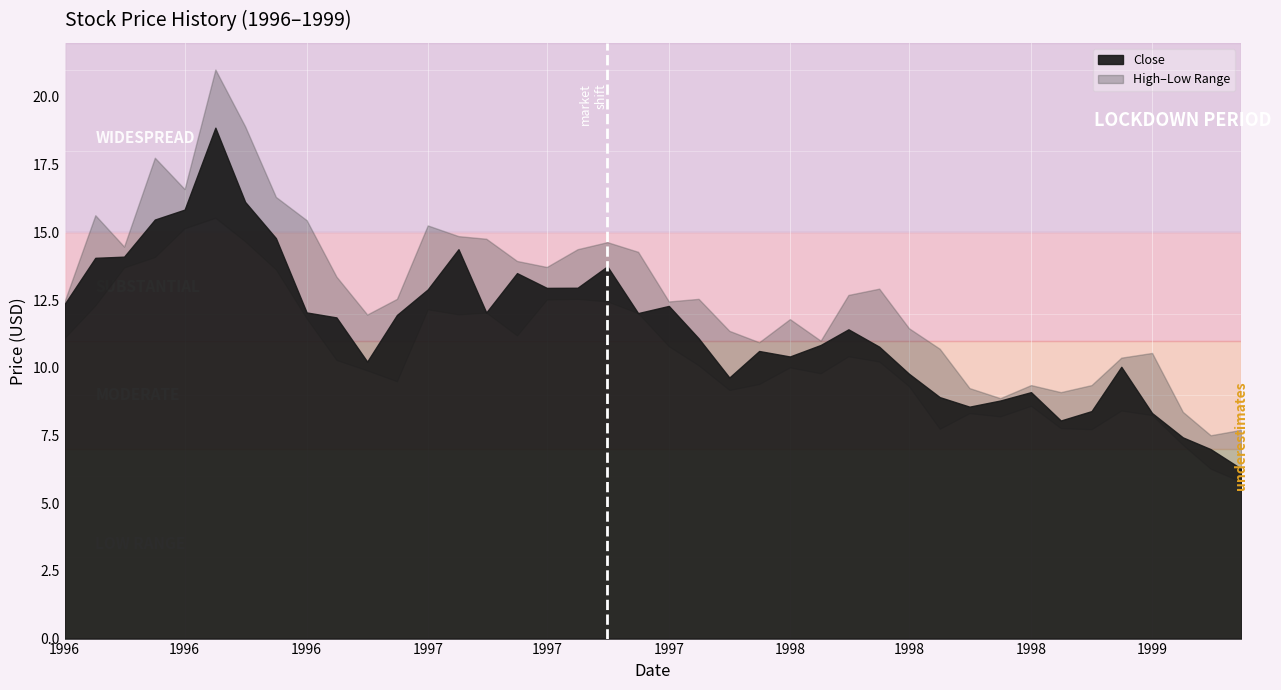

What is the value of the Low point at the 4th from the left?

14.1